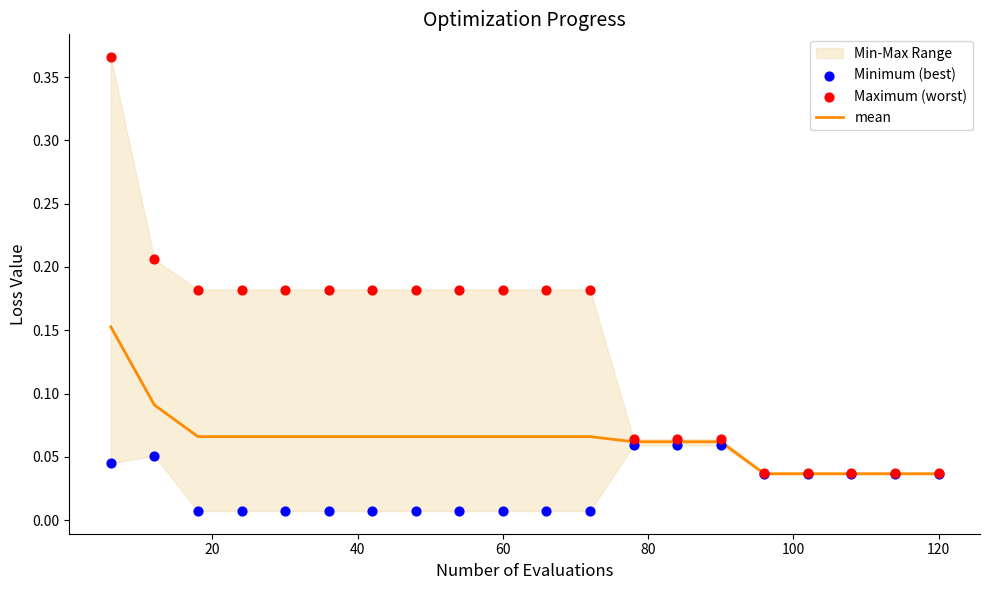

Which series reaches the maximum Y coordinate?

Maximum (worst)